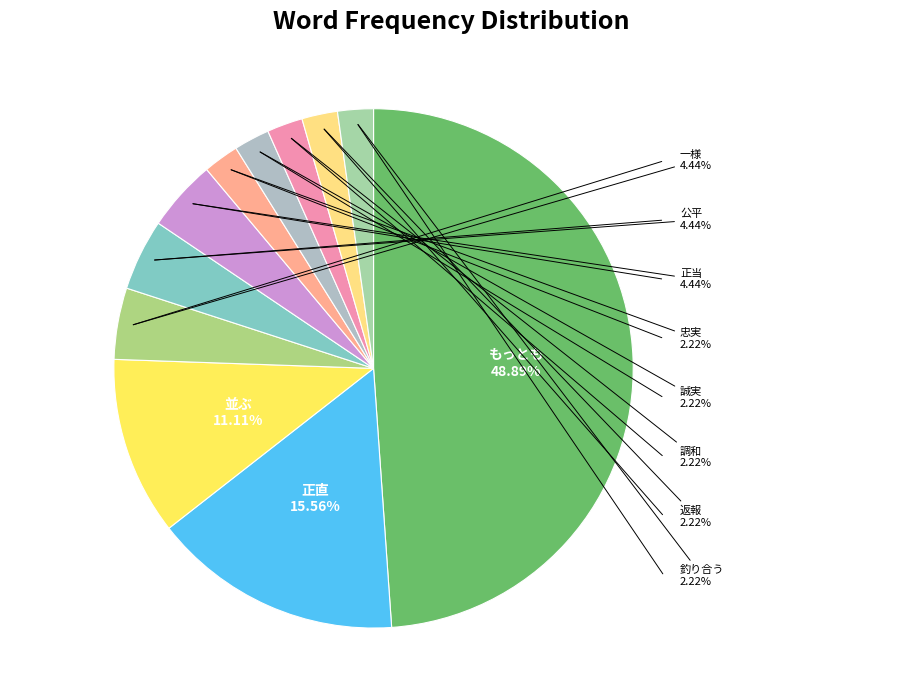

To the nearest percent, what portion does 正当 represent?

4%